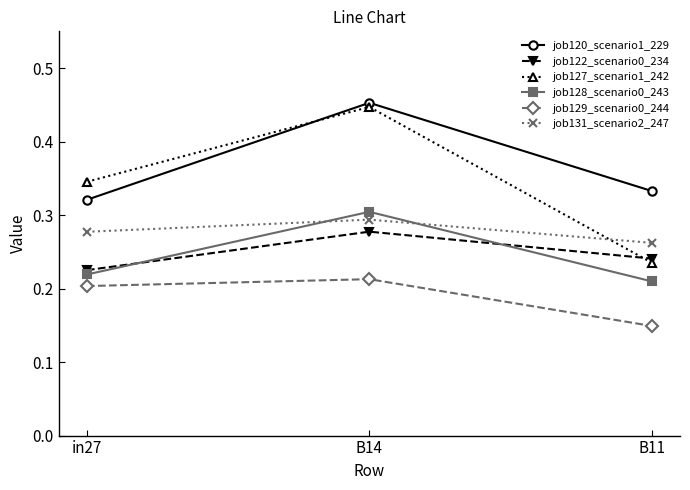

List the labels in order of job127_scenario1_242 value, smallest first.

B11, in27, B14